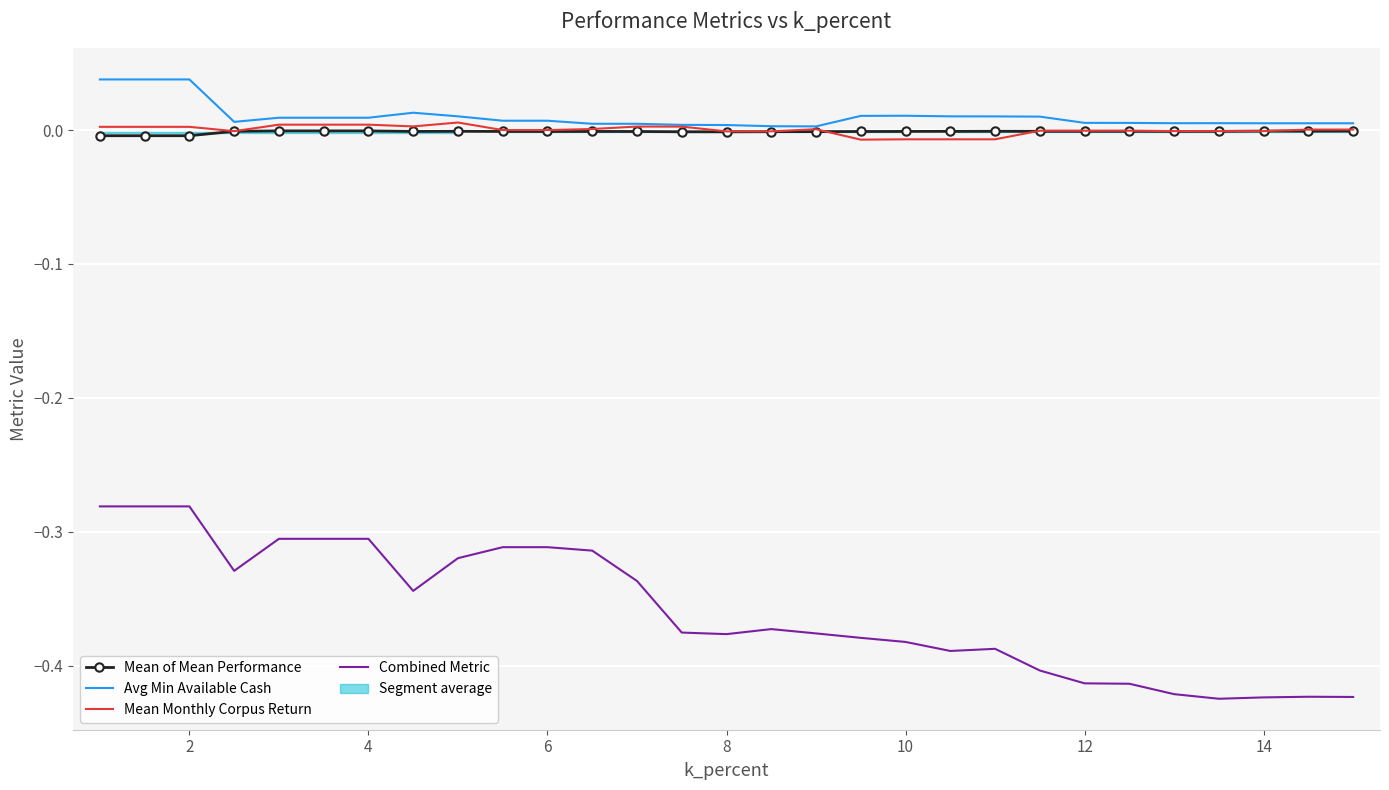

How many values in Mean Monthly Corpus Return are below zero?

15